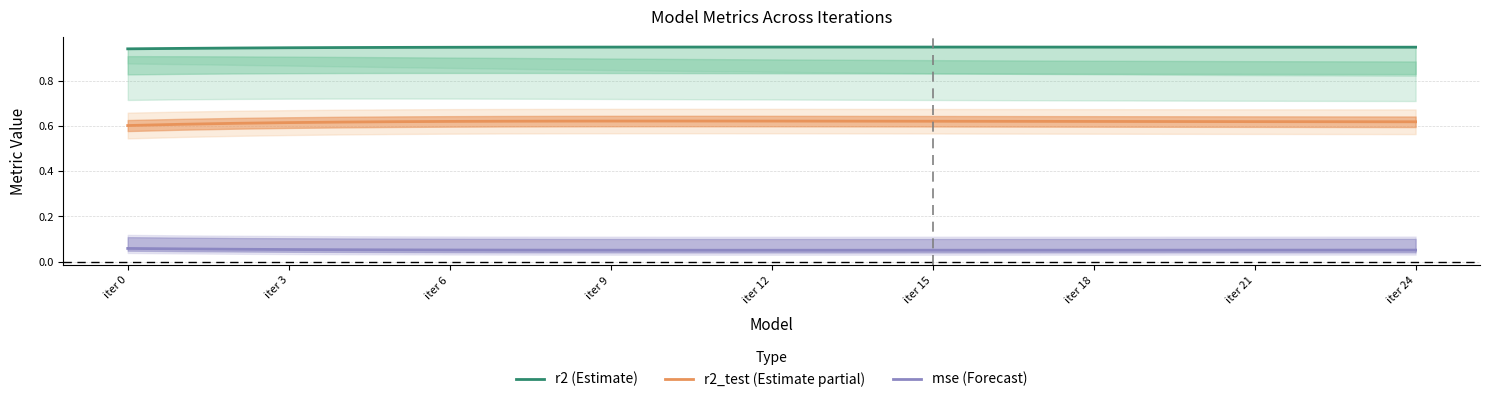

Rank the series by their maximum value, from highest to lowest.

r2 (Estimate), r2_test (Estimate partial), mse (Forecast)